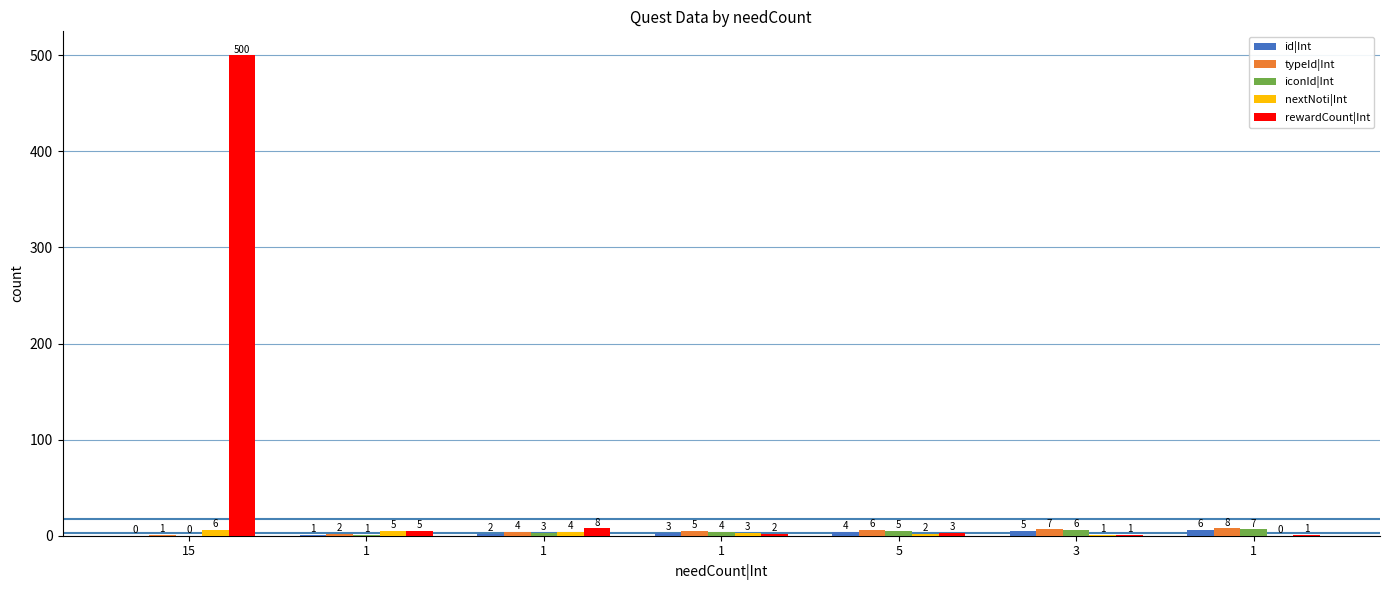

At which label does id|Int reach its minimum?

15